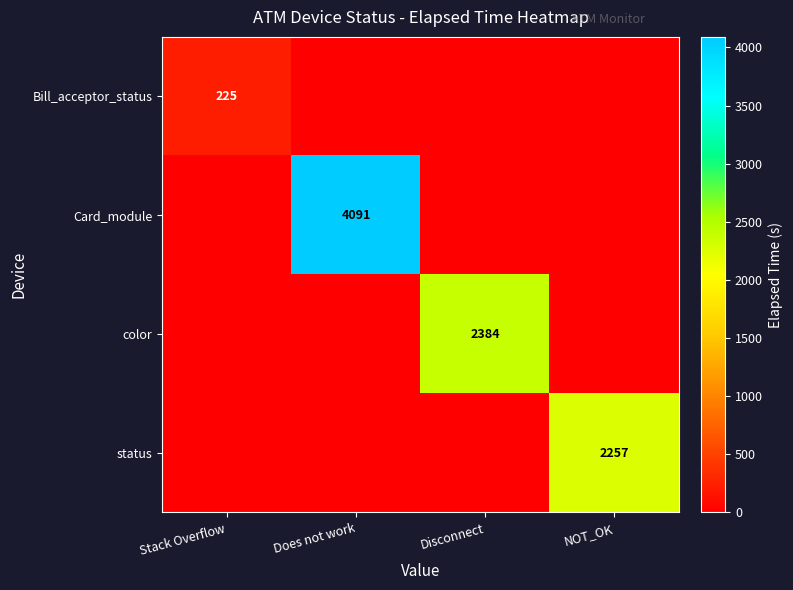

Is it true that color equals 2384 at Disconnect?

True